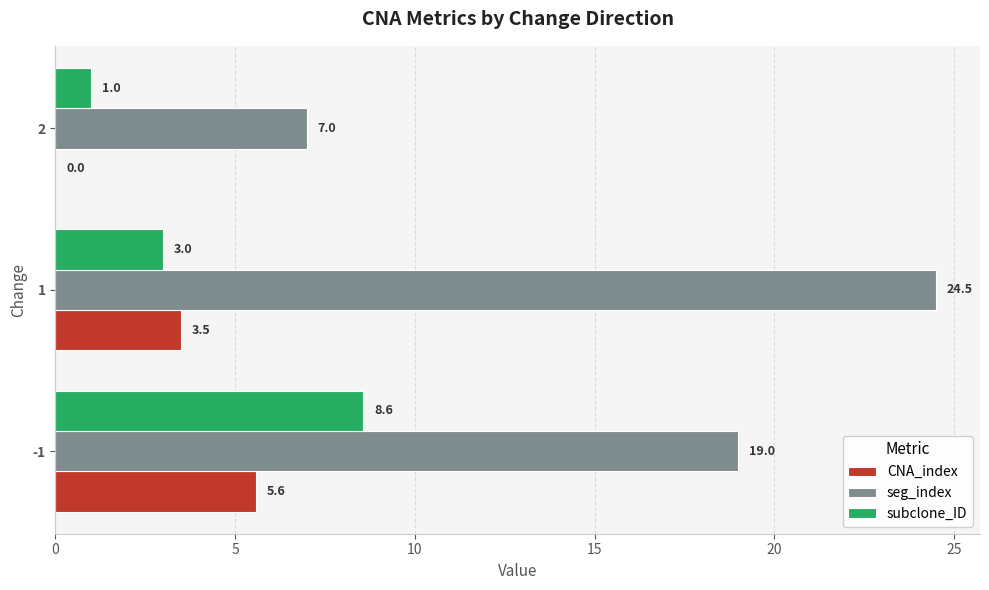

What are all the series names shown in the legend?

CNA_index, seg_index, subclone_ID